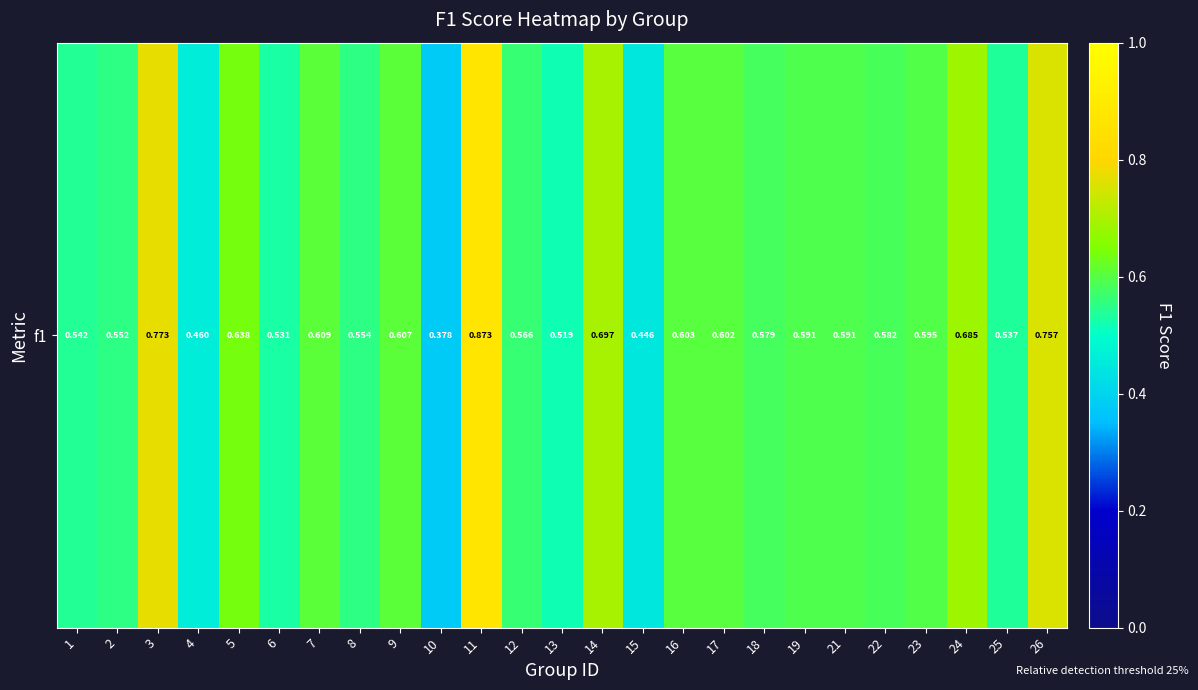

What is the sum of the values at 2 and 8?

1.1